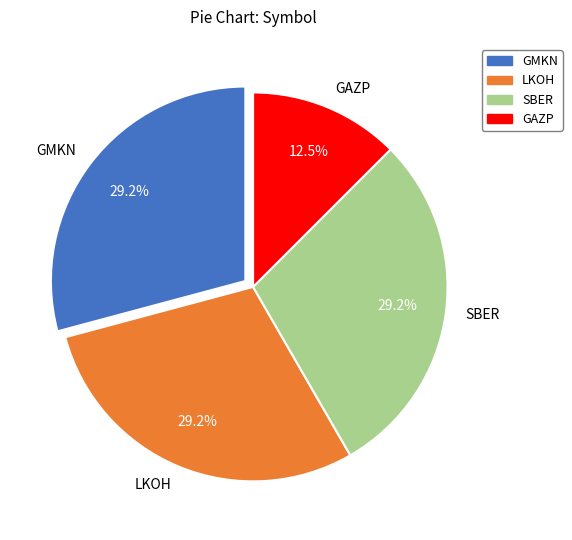

Is there any slice that represents more than half of the pie?

No